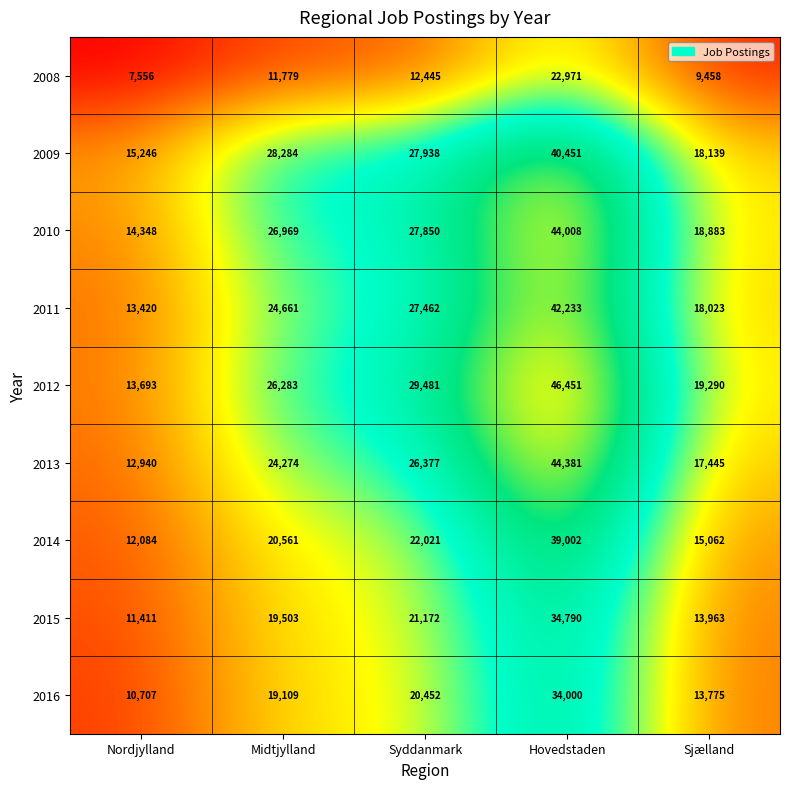

Is it true that 2010 equals 23147 at Nordjylland?

False